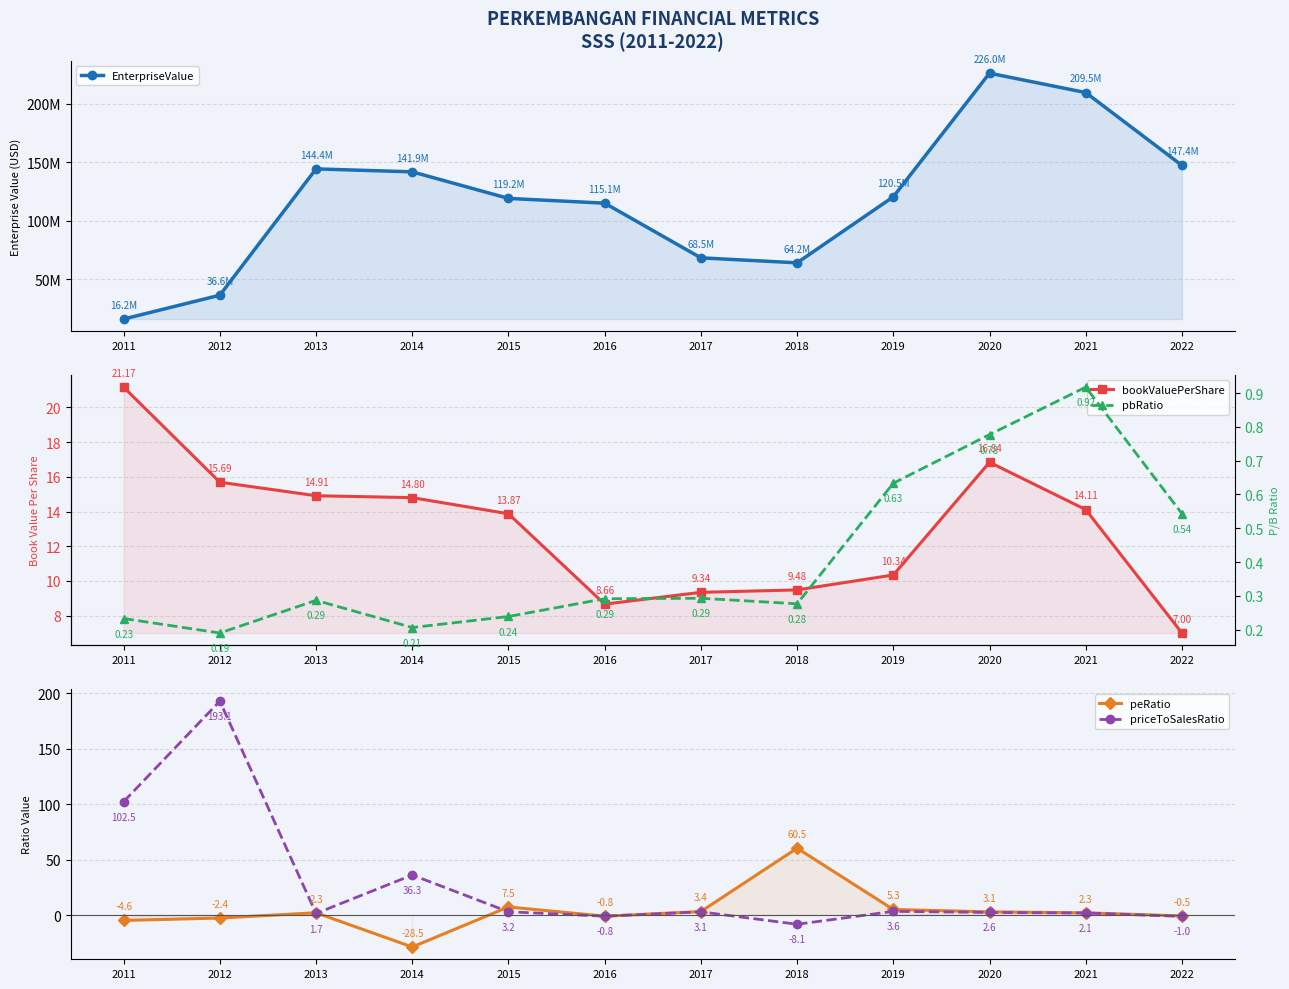

How many lines are shown in the chart?

5